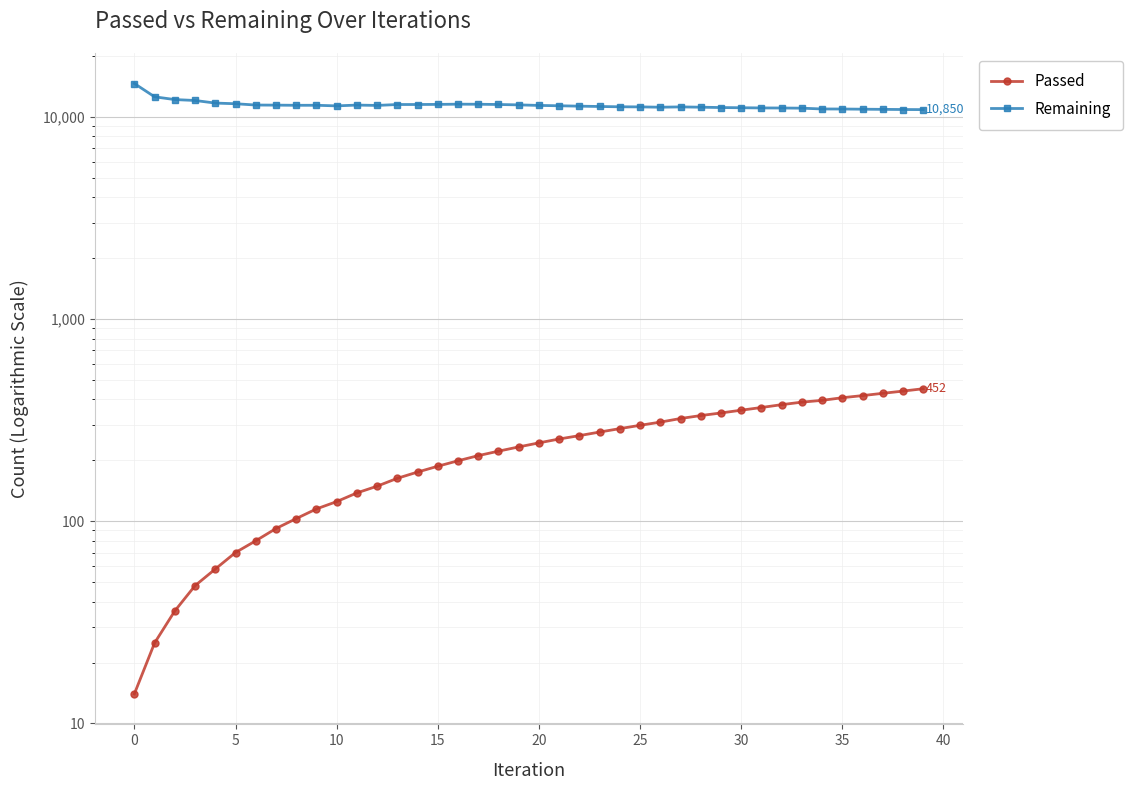

True or false: Passed and Remaining cross at least once.

False